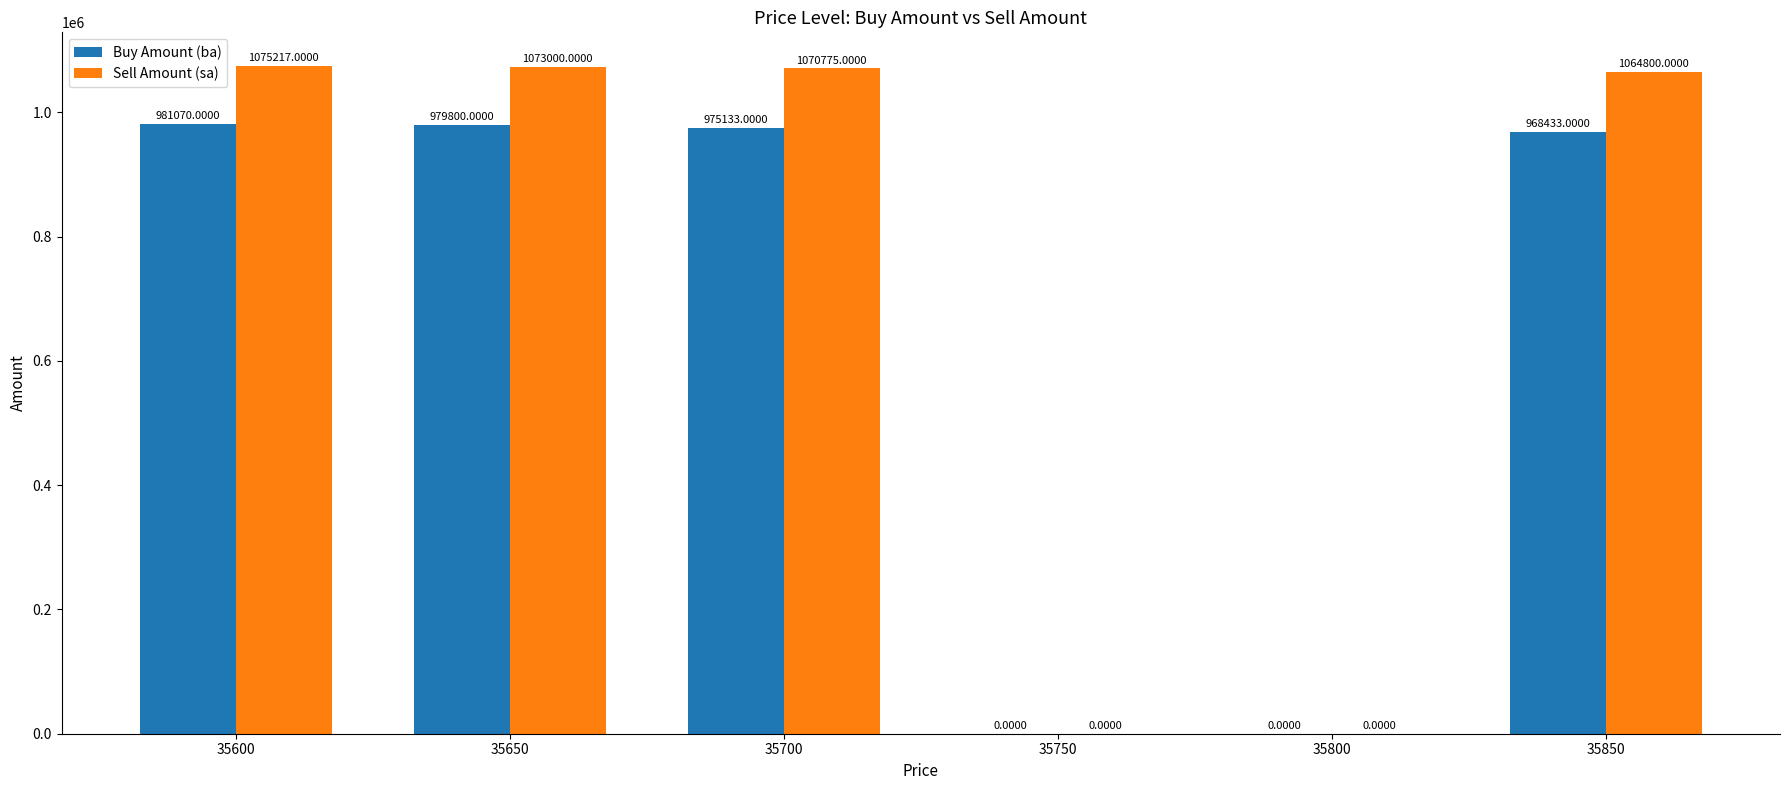

What is the sum of all Buy Amount (ba) values?

3904436